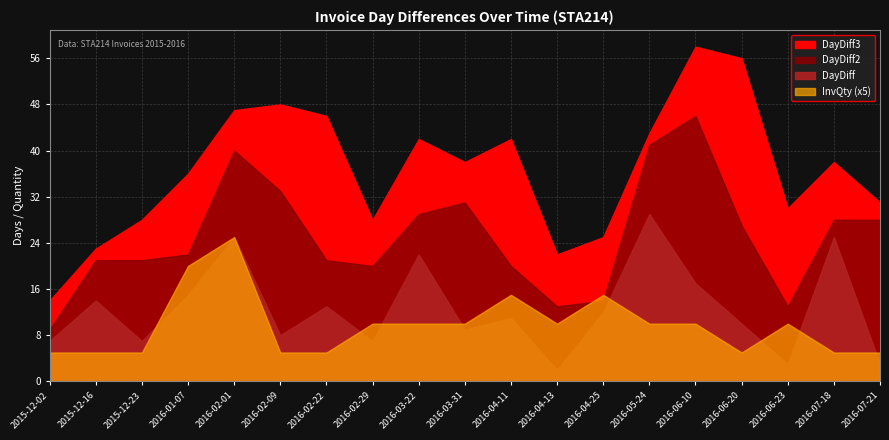

Where is the first local maximum for DayDiff3?

2016-02-09